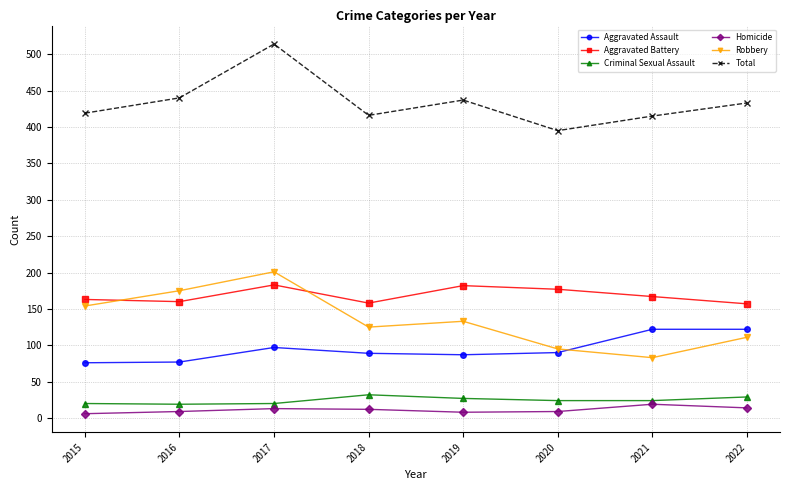

The Aggravated Assault series shows 119 at 2015. True or false?

False